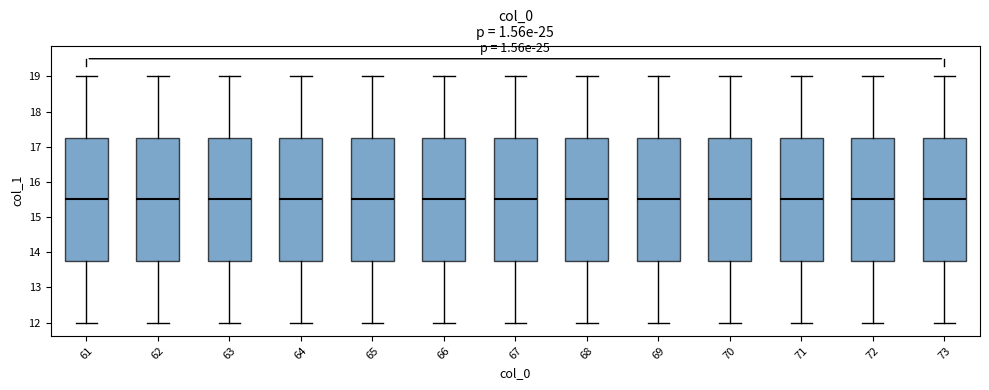

Where does the upper whisker of the box at x = 67 end on the y-axis? The values are not printed on the chart, so give them approximately, as read against the axis.

19.0